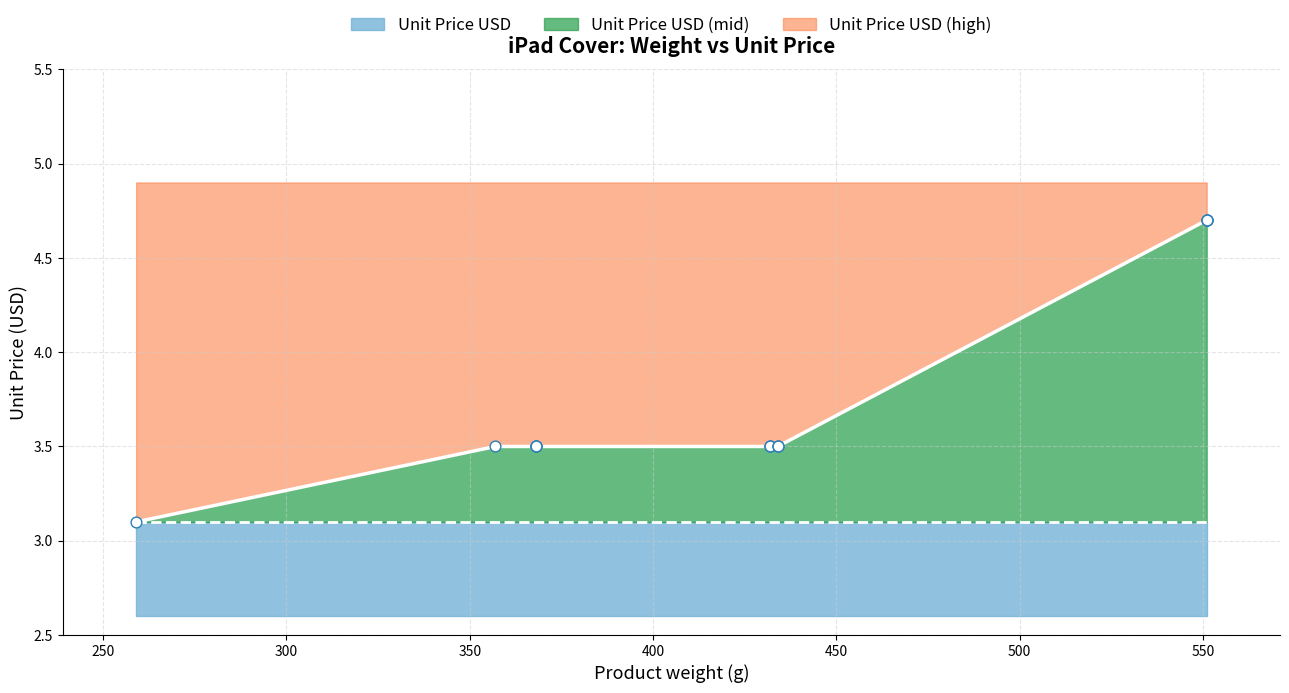

What is the ratio of the value at iPad 10.9 2022 to the value at iPad 9.7 2017?

1.0